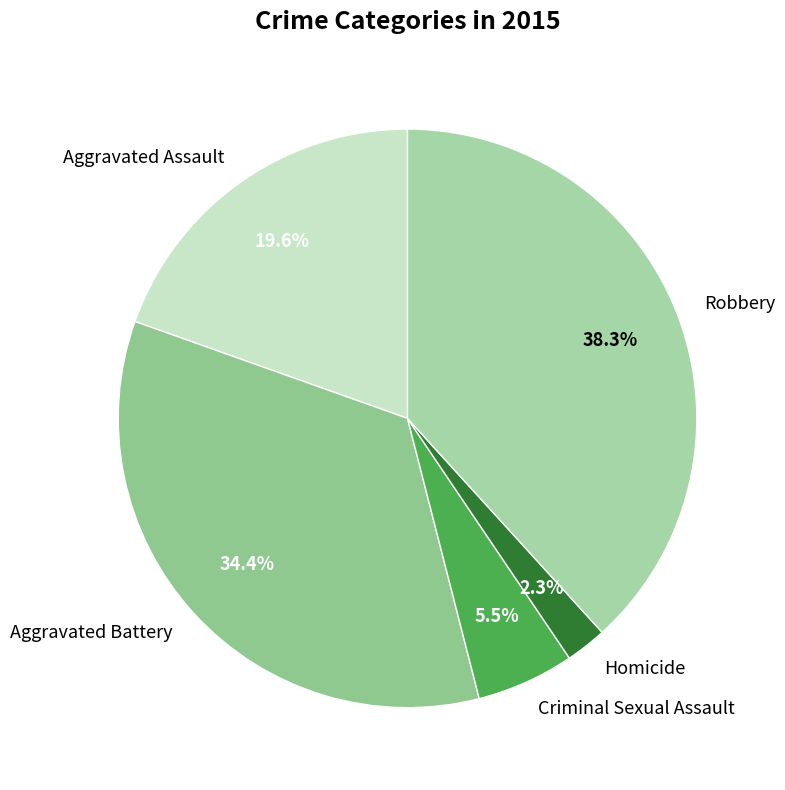

Combined, do Robbery and Criminal Sexual Assault account for over 50%?

No